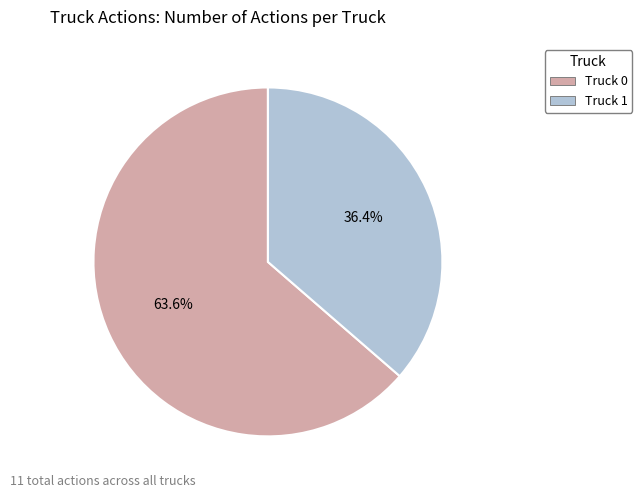

Which slice is the smallest?

Truck 1